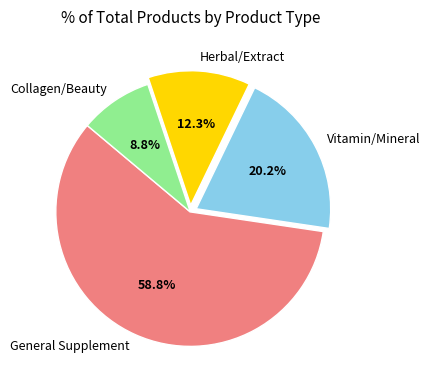

What portion of the pie excludes Vitamin/Mineral?

79.8%